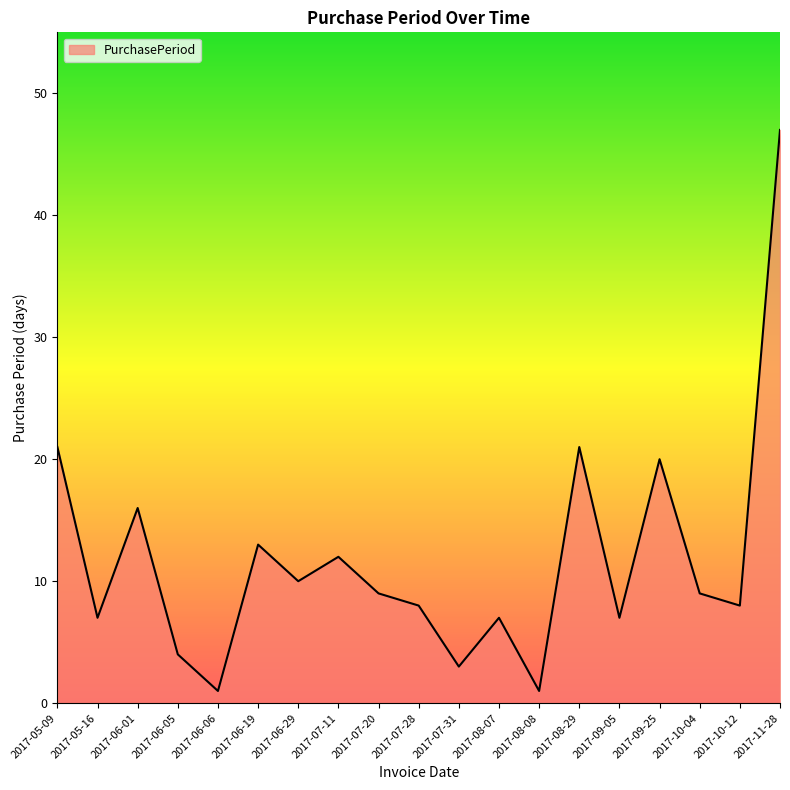

Which label corresponds to the largest value in the chart?

2017-11-28